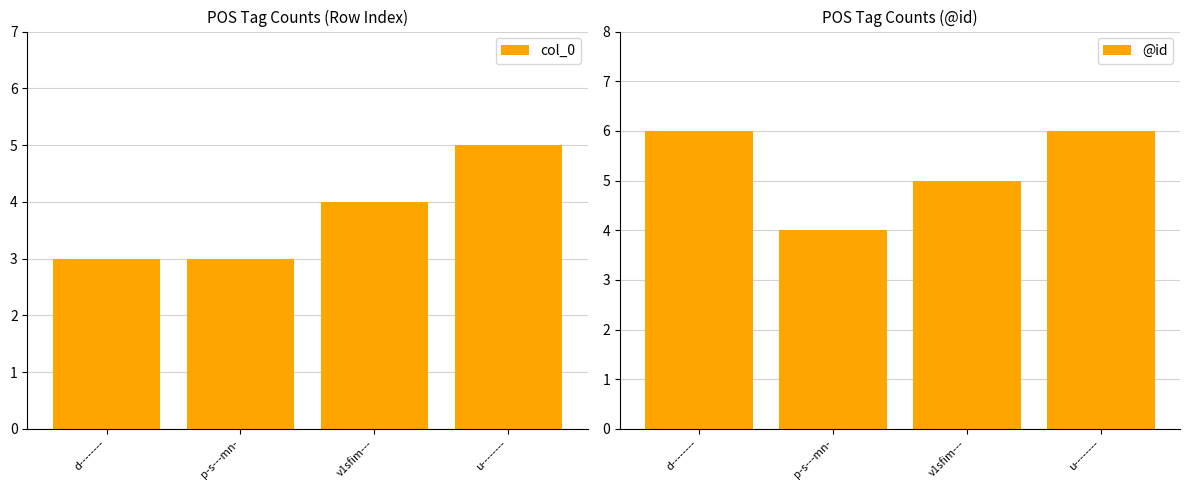

Which category has the highest value across all series?

d--------